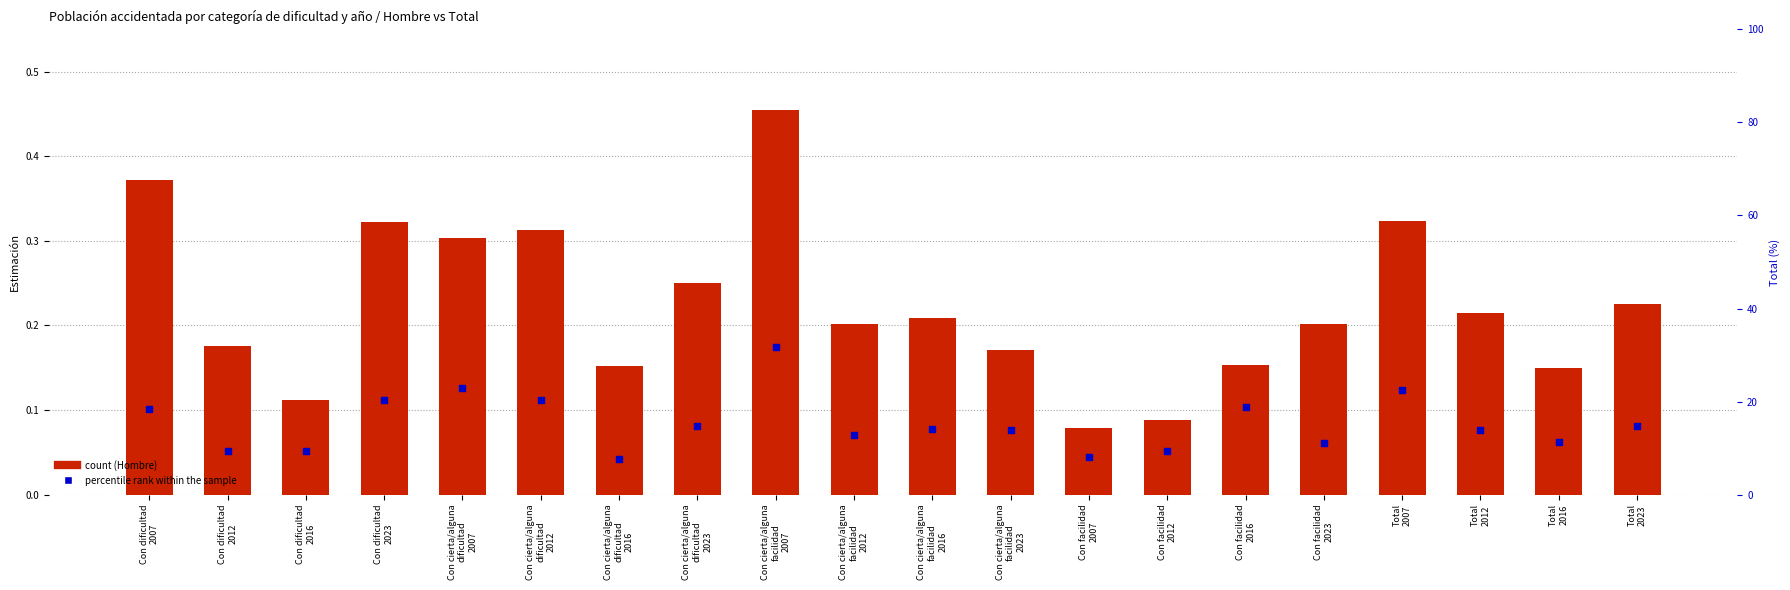

Which series has the largest Y range (max minus min)?

percentile rank within the sample